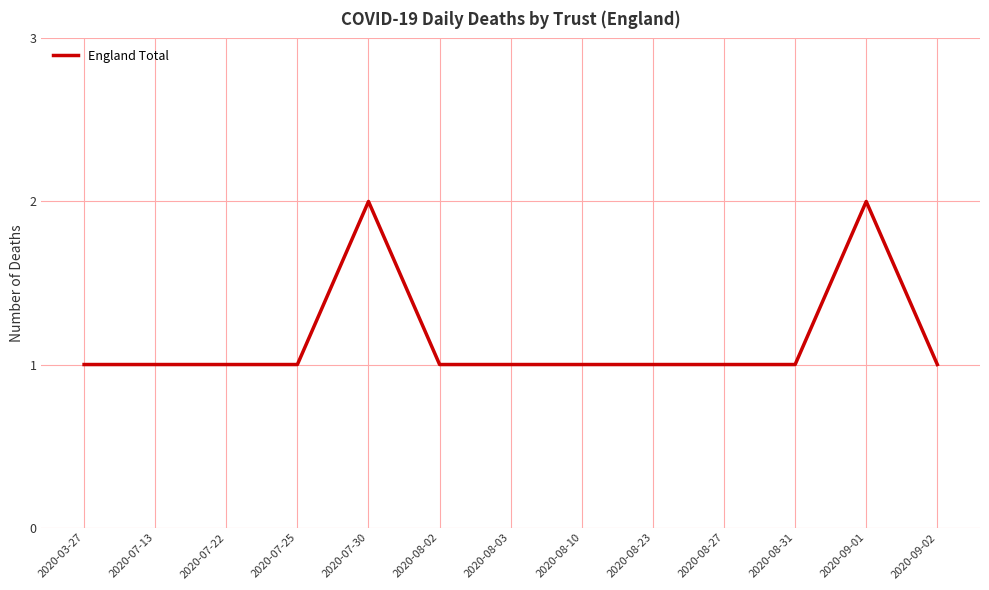

What position from the right is 2020-07-30?

9